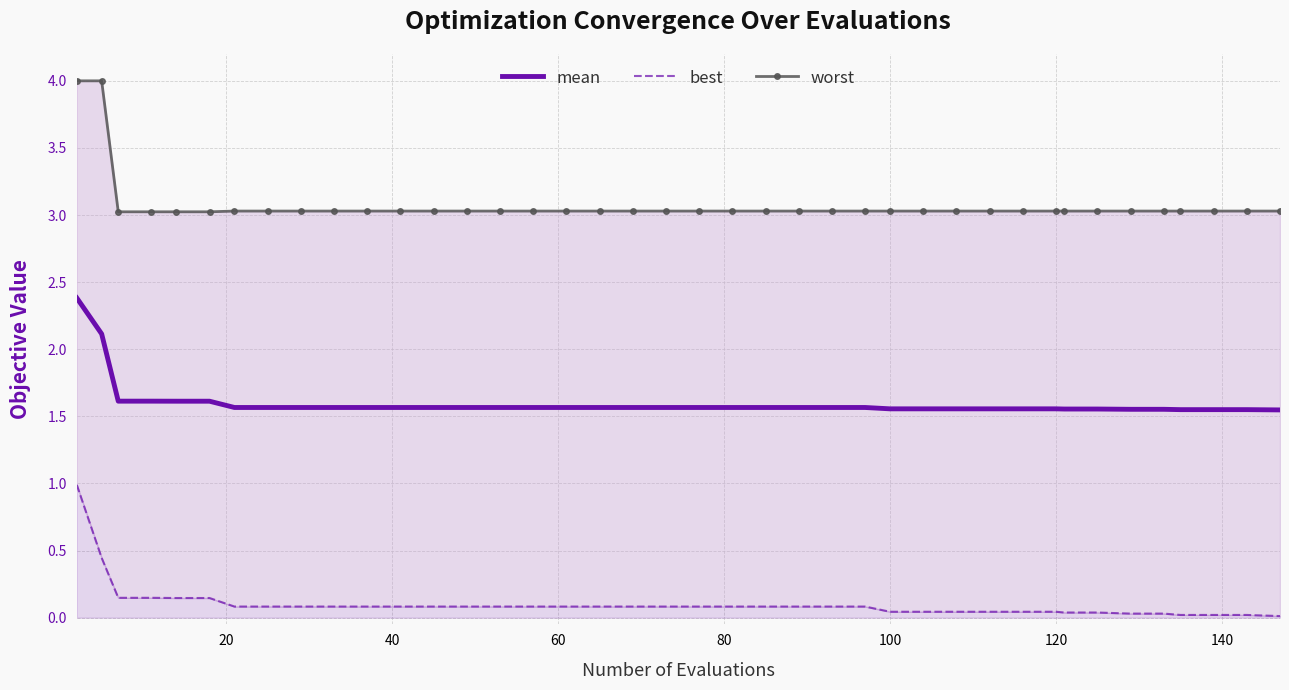

What is the maximum value for mean?

2.4